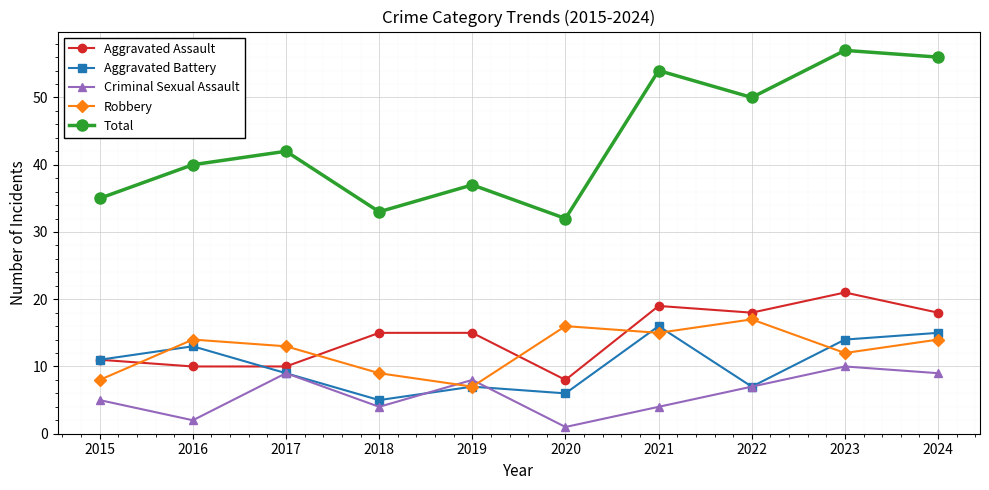

At how many categories does at least one series exceed 27?

10